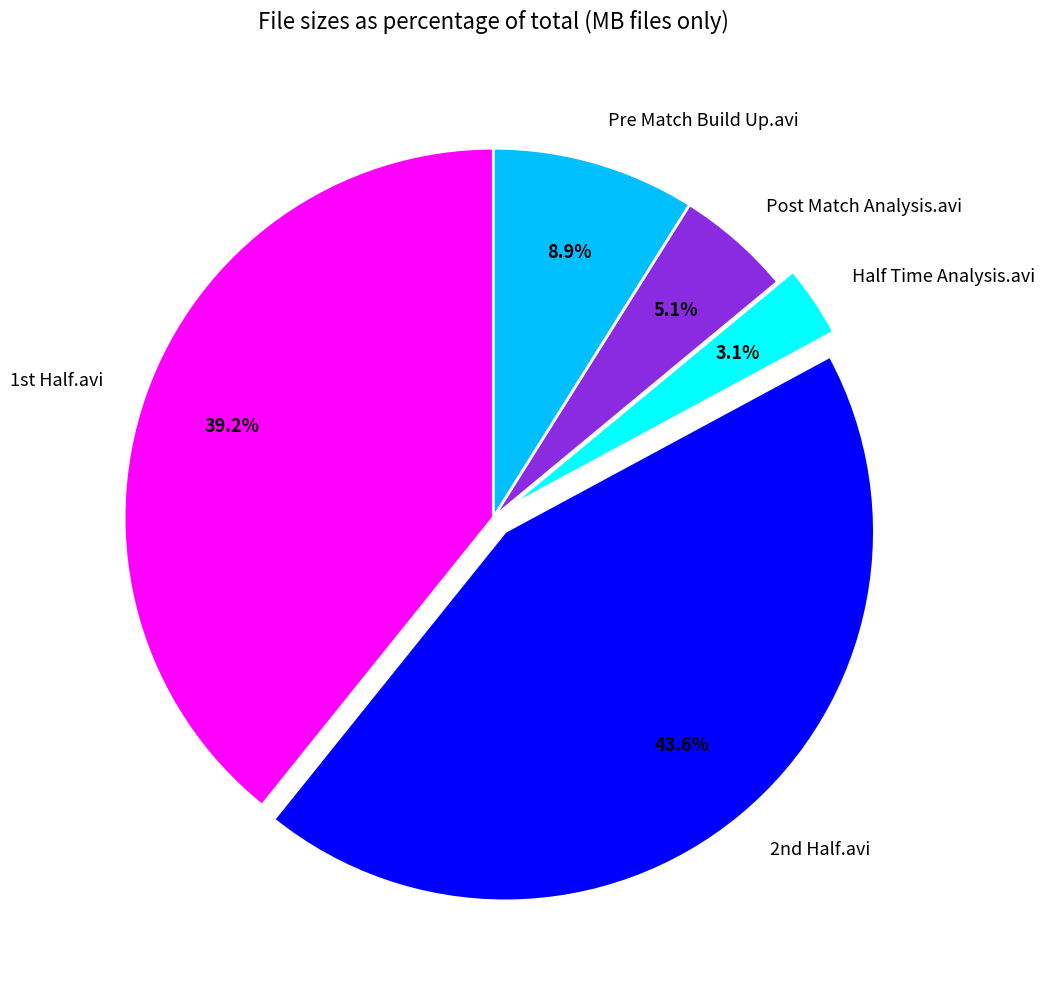

To the nearest percent, what is the difference between the largest and smallest slice percentages?

41%